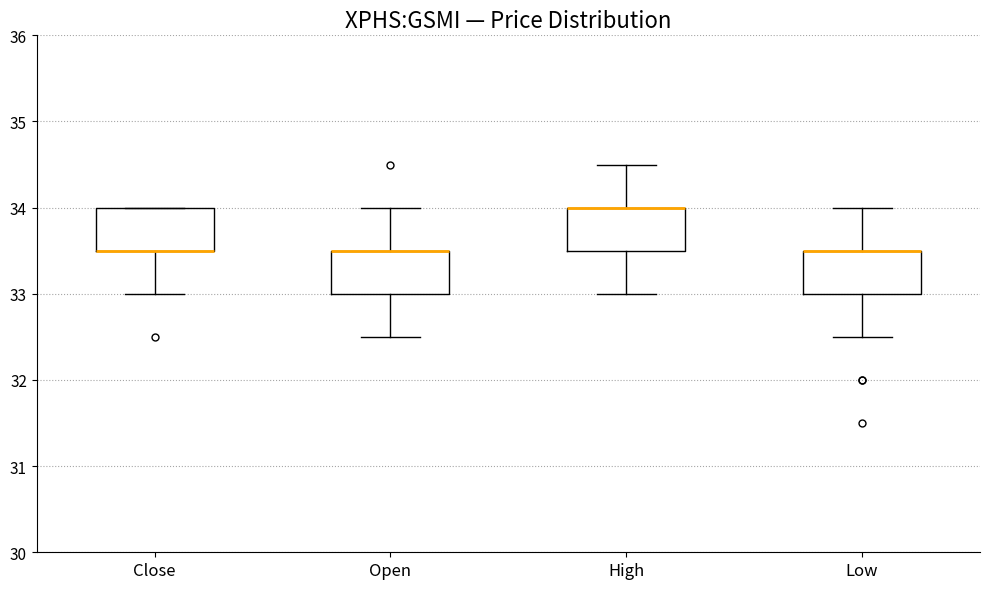

Reading left to right, read every box against the y-axis: the position of its median line, the range the box covers, and the ends of its whiskers. The values are not printed on the chart, so give them approximately, as read against the axis.

Close: median 33.5 (drawn on the box's lower edge), box 33.5 to 34.0, whiskers 33.0 to 34.0
Open: median 33.5 (drawn on the box's upper edge), box 33.0 to 33.5, whiskers 32.5 to 34.0
High: median 34.0 (drawn on the box's upper edge), box 33.5 to 34.0, whiskers 33.0 to 34.5
Low: median 33.5 (drawn on the box's upper edge), box 33.0 to 33.5, whiskers 32.5 to 34.0